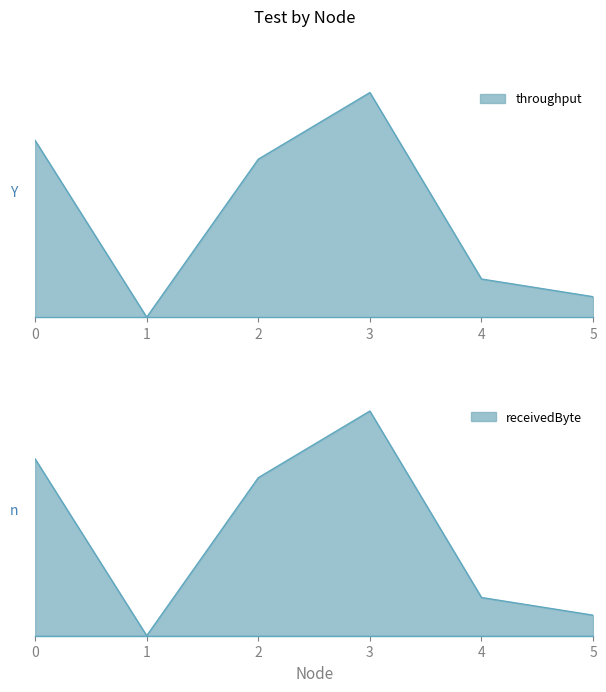

True or false: receivedByte and throughput cross at least once.

False